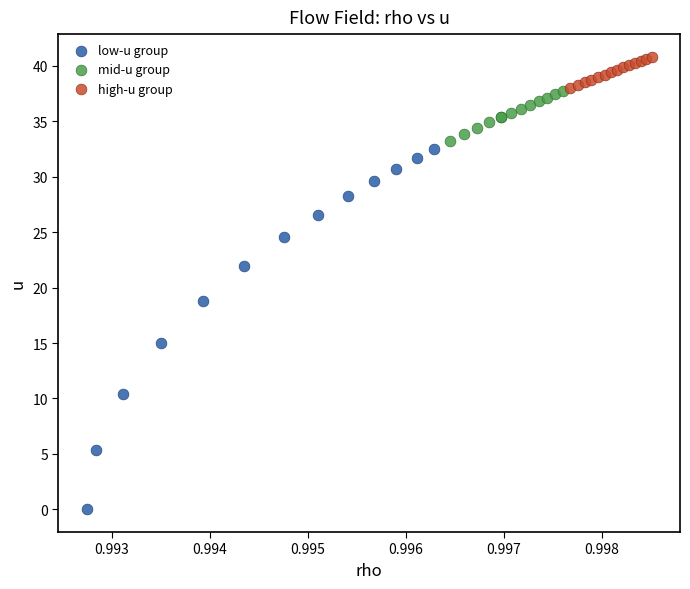

Which series has the widest spread of Y values?

low-u group